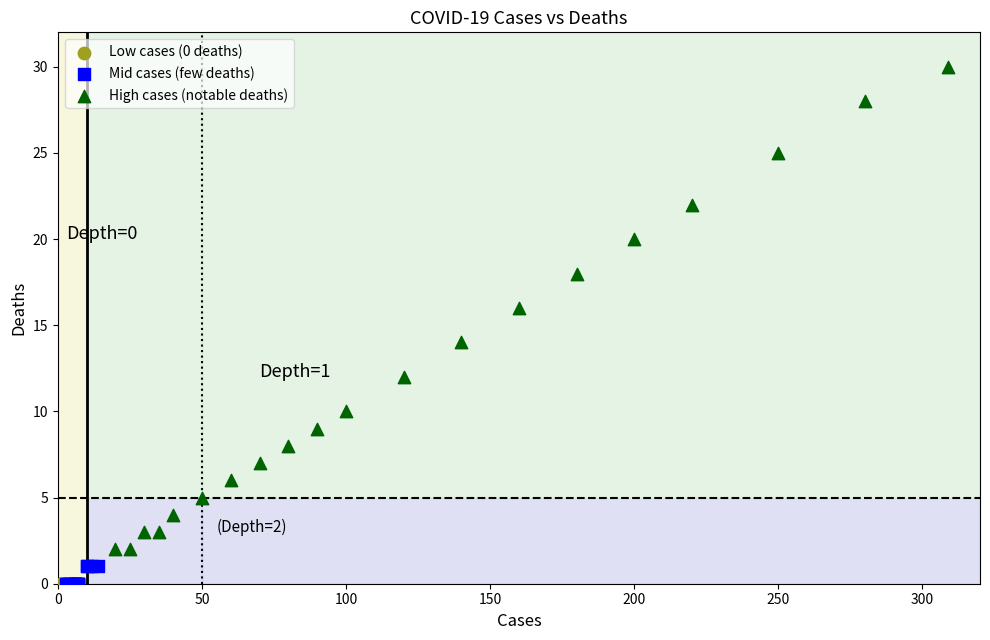

Which series contains the highest Y value?

High cases (notable deaths)